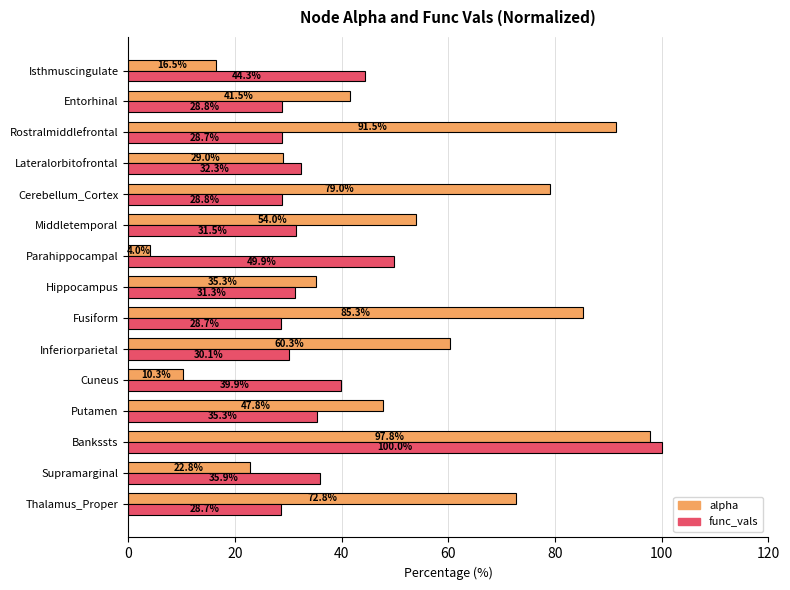

The value of alpha at Isthmuscingulate is 26.0. True or false?

False